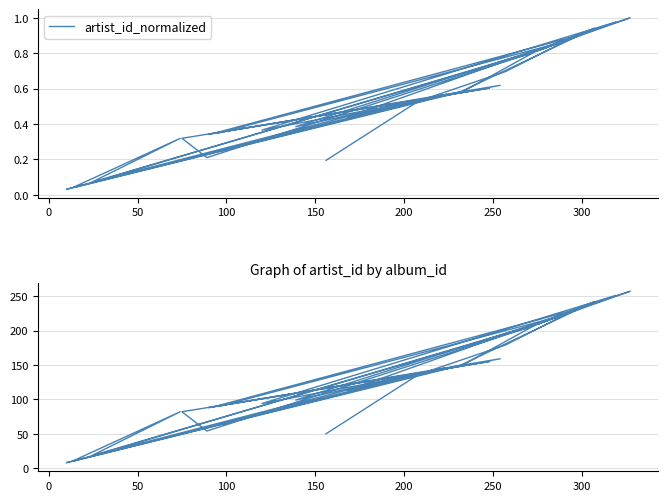

What is the difference between the maximum and second lowest values in the artist_id_normalized series?

1.0